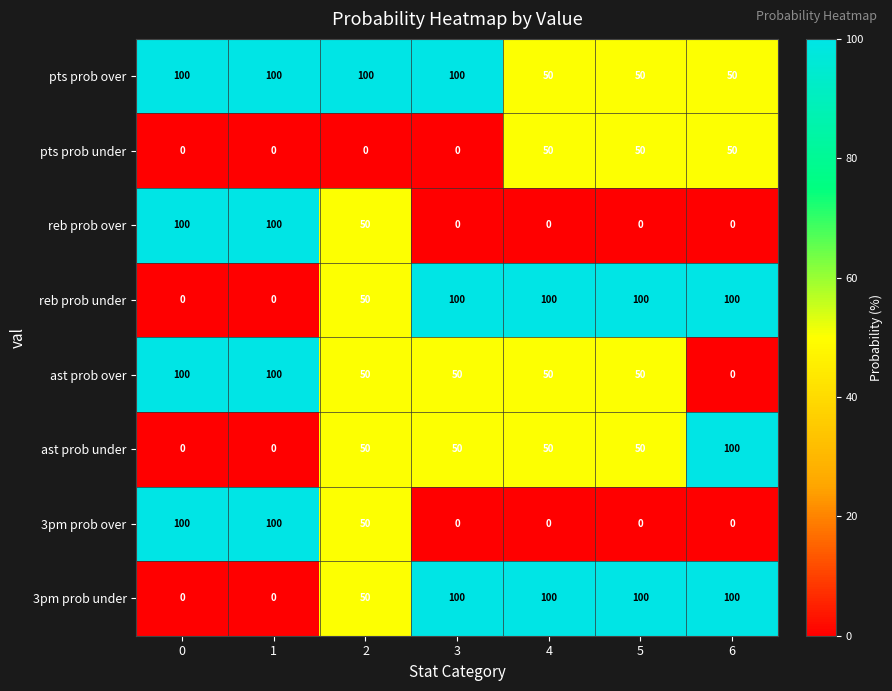

What is the difference between the highest and lowest values at 2?

100